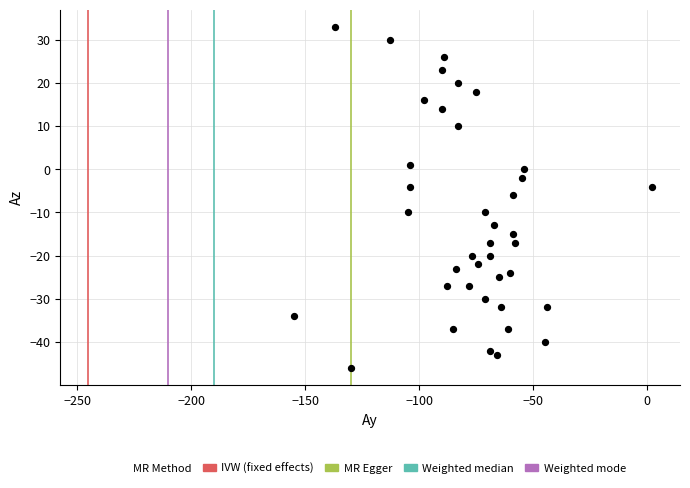

What is the range of Y values (max minus min)?

79